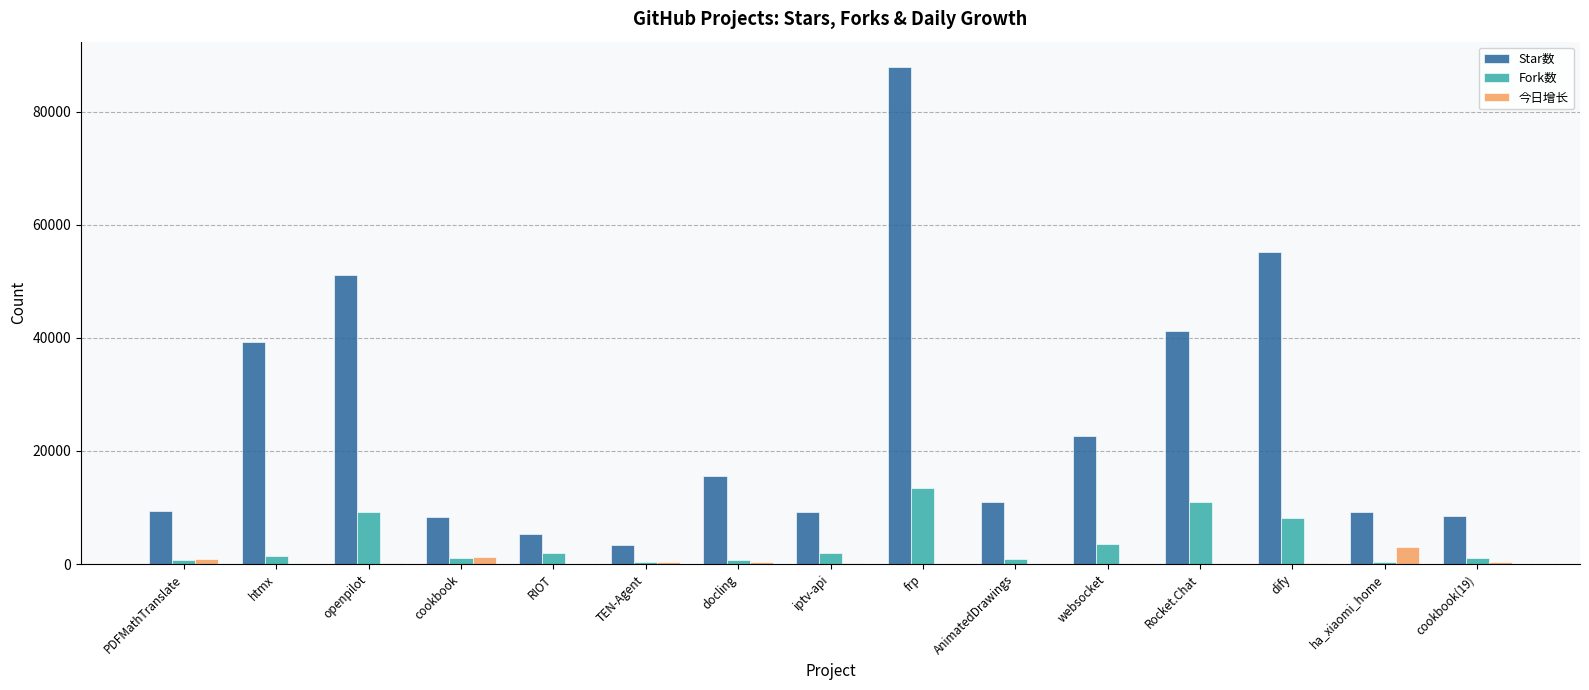

True or false: Fork数 has a value of 3495 at websocket.

True